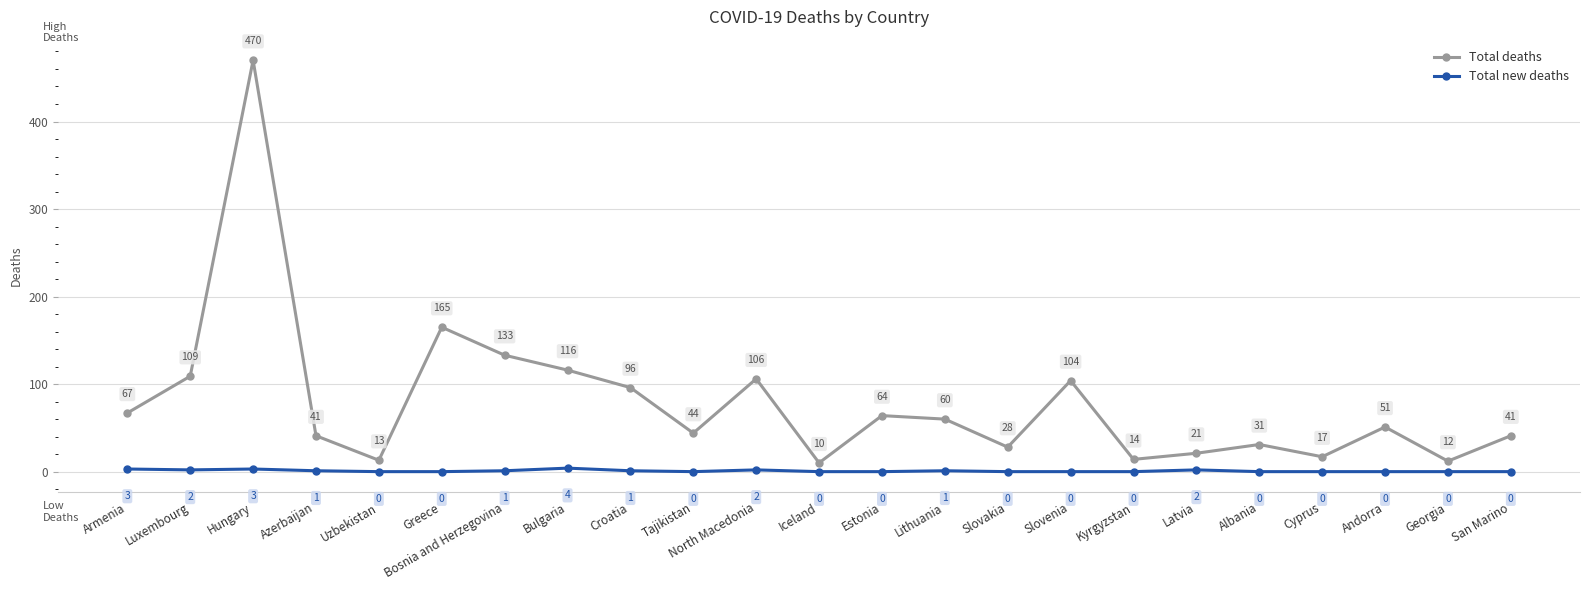

At how many categories does at least one series exceed 464?

1